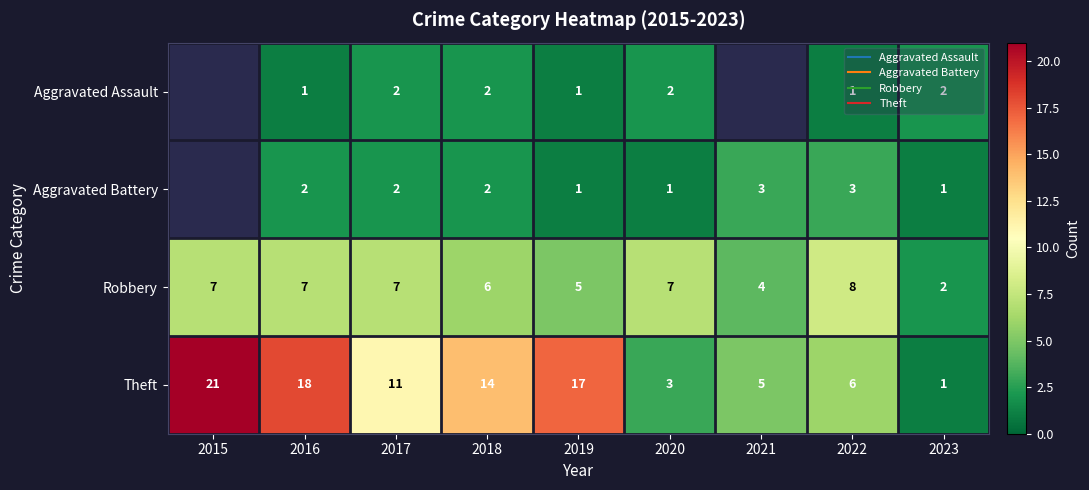

How many series are shown in this chart?

4